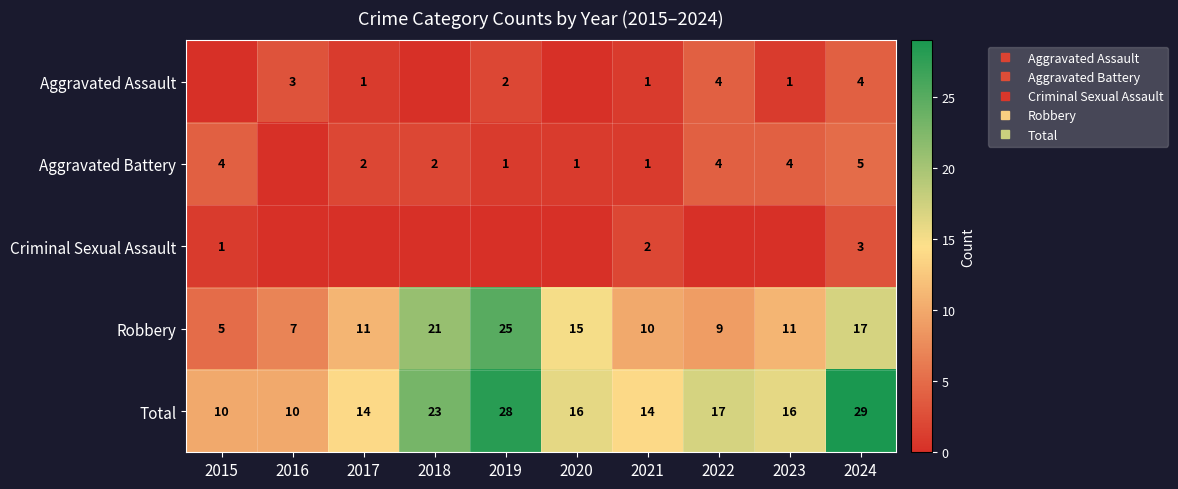

Rank the categories by Criminal Sexual Assault value from lowest to highest.

2016, 2017, 2018, 2019, 2020, 2022, 2023, 2015, 2021, 2024